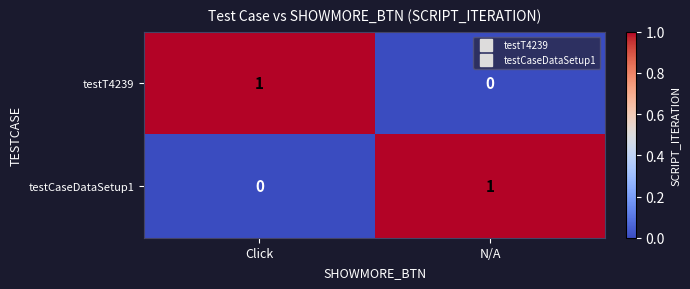

What is the difference between the highest and lowest values at N/A?

1